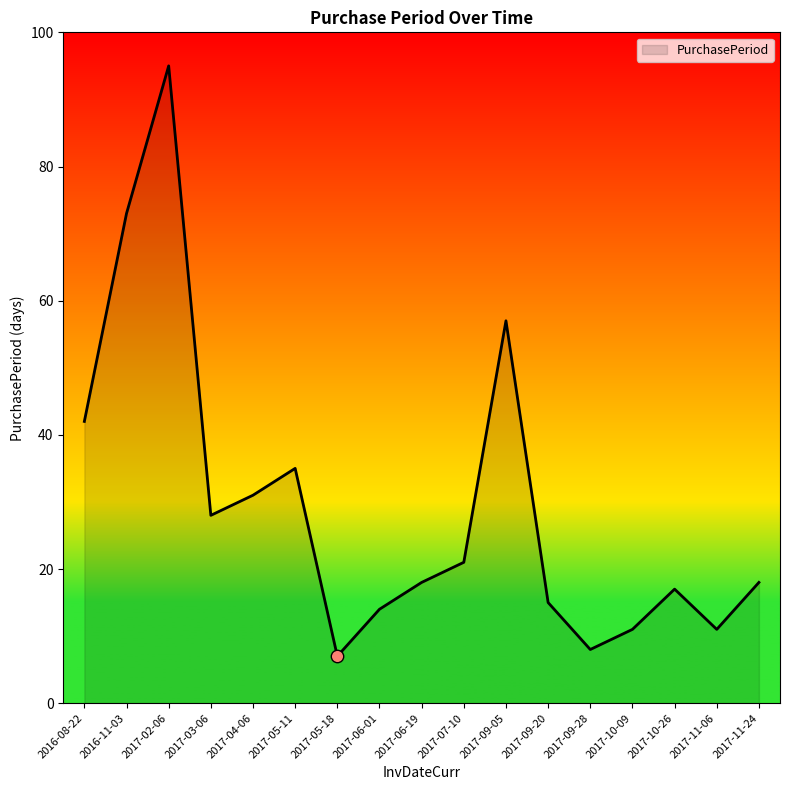

What is the change in value from 2017-10-09 to 2017-10-26?

+6